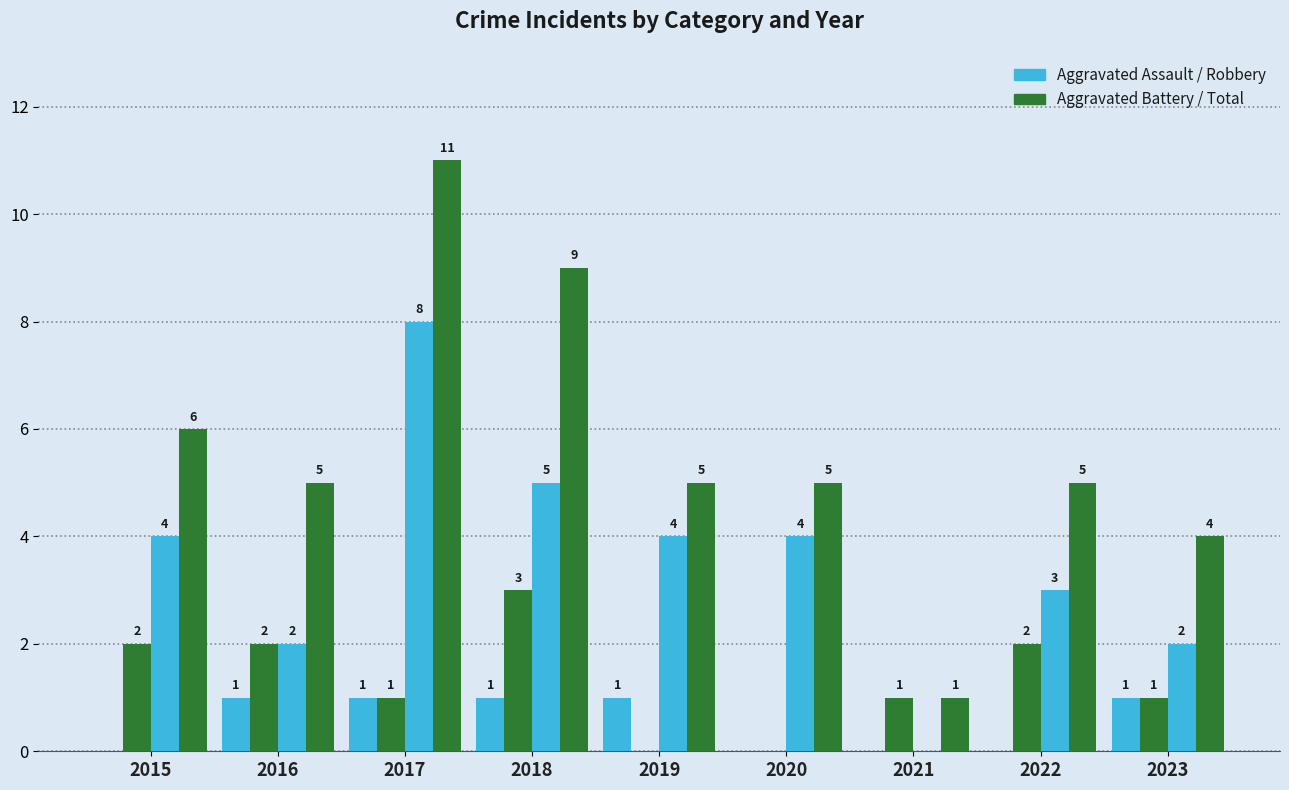

Is it true that Aggravated Assault equals 0 at 2022?

False